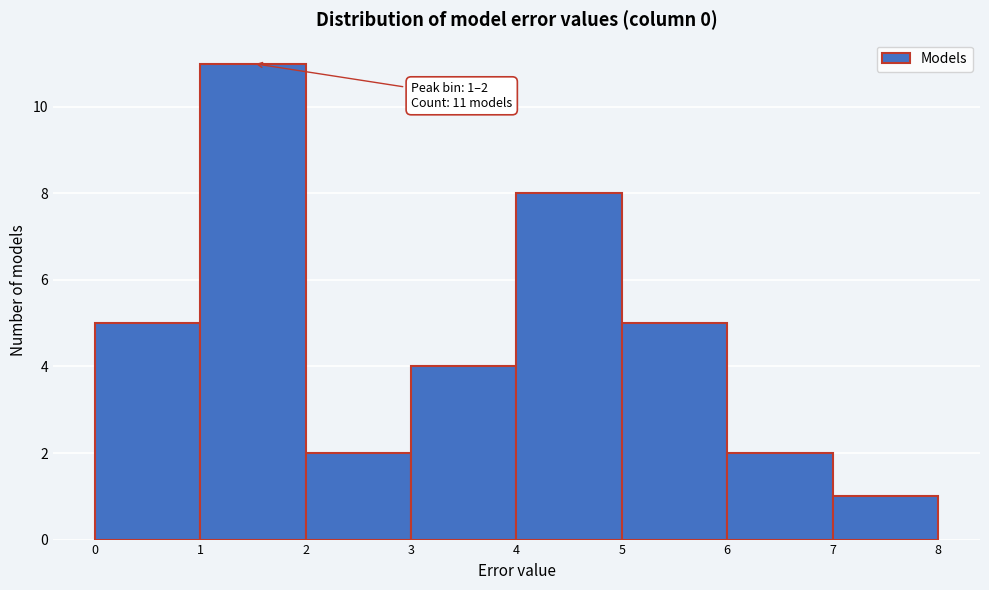

Which range on the x-axis has the tallest bar?

1 to 2